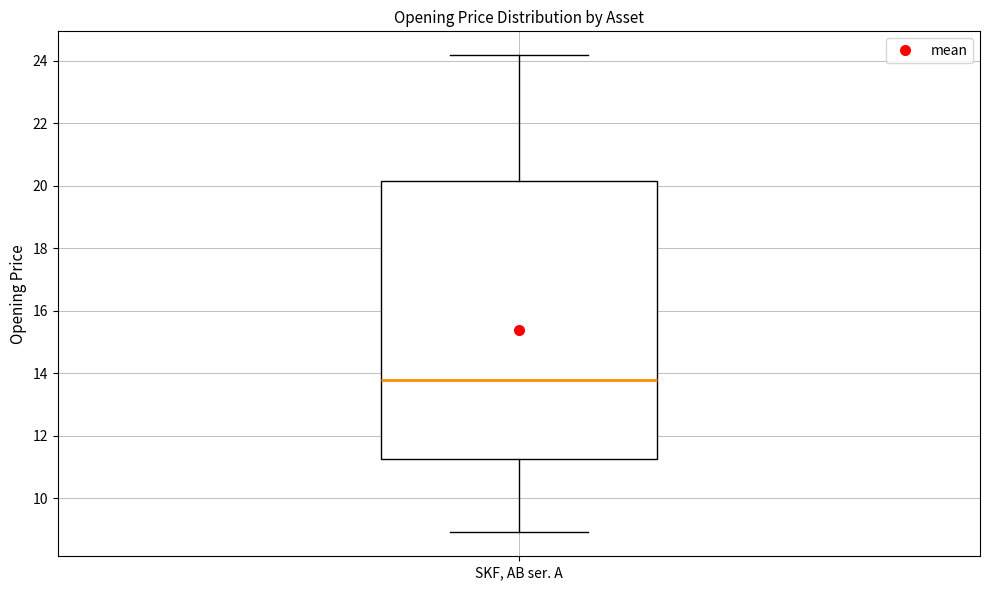

Transcribe this box plot: give where the median line is, the range the box spans, and where the two whiskers end, as read against the y-axis. The values are not printed on the chart, so give them approximately, as read against the axis.

median 13.8, box 11.2 to 20.2, whiskers 9.0 to 24.2